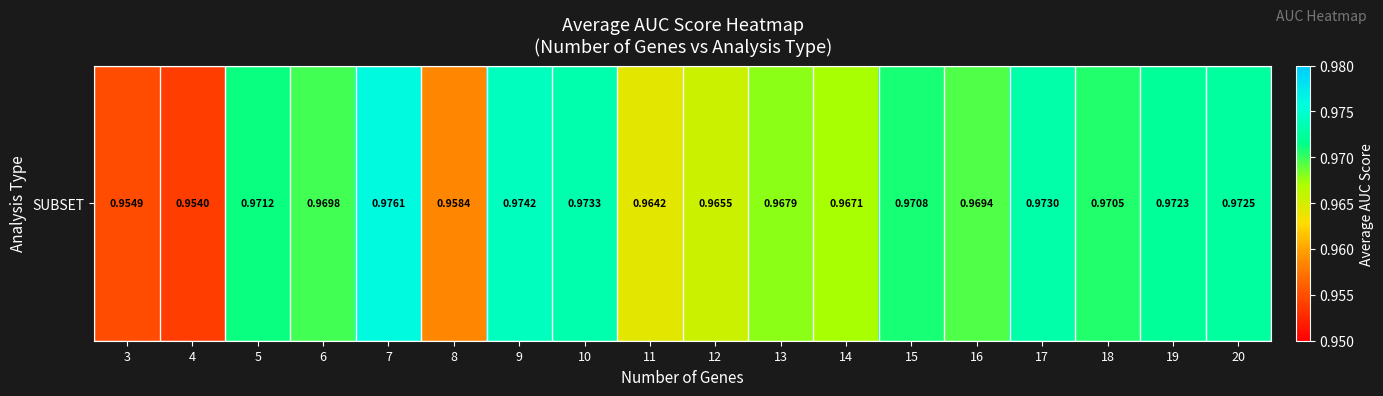

Is it true that the value at 14 is 1.0?

True